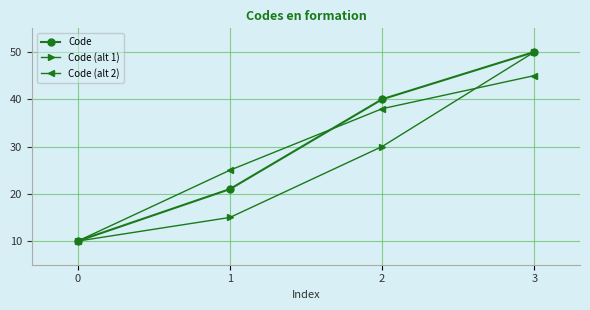

At how many categories does at least one series exceed 11?

3